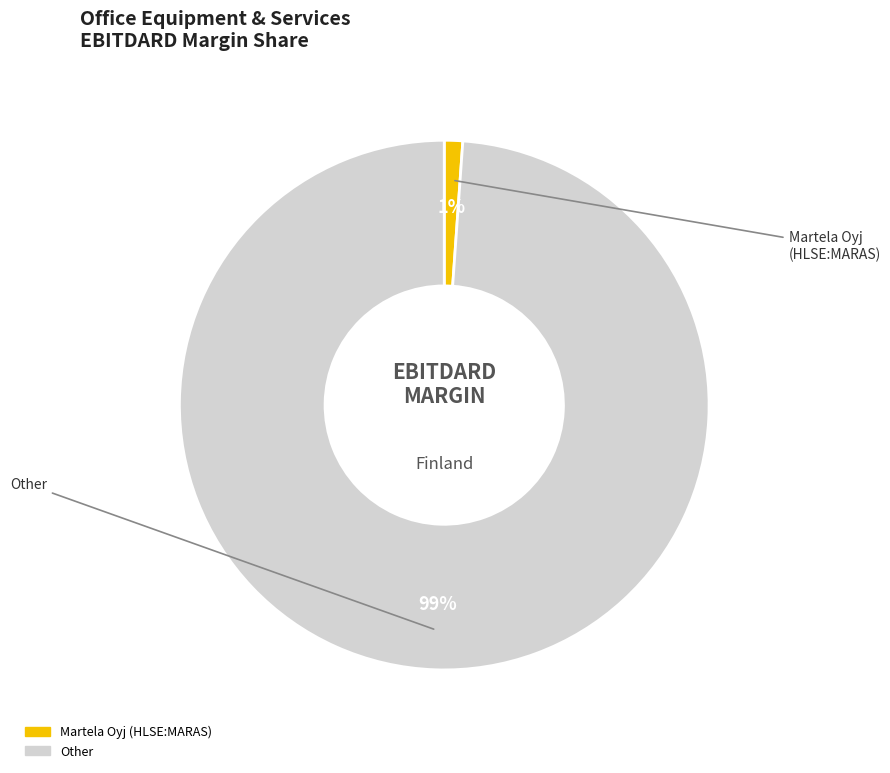

Count the number of slices in the pie.

2